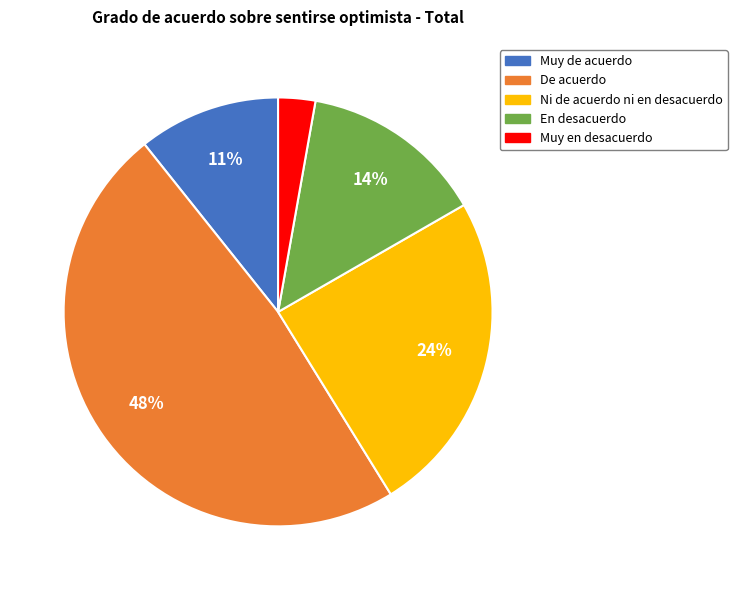

Is the sum of De acuerdo and Ni de acuerdo ni en desacuerdo greater than half?

Yes